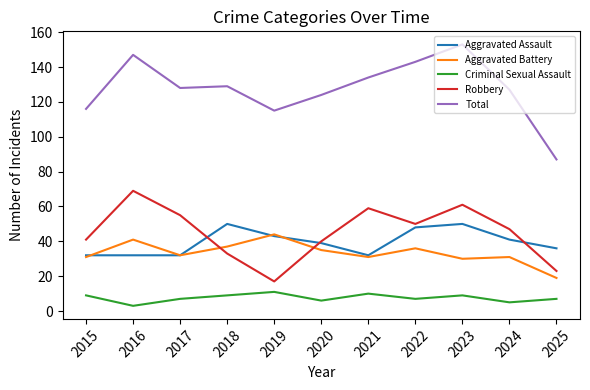

Reading left to right, what are all the values shown in this chart?

Aggravated Assault: 2015=32	2016=32	2017=32	2018=50	2019=43	2020=39	2021=32	2022=48	2023=50	2024=41	2025=36
Aggravated Battery: 2015=31	2016=41	2017=32	2018=37	2019=44	2020=35	2021=31	2022=36	2023=30	2024=31	2025=19
Criminal Sexual Assault: 2015=9	2016=3	2017=7	2018=9	2019=11	2020=6	2021=10	2022=7	2023=9	2024=5	2025=7
Robbery: 2015=41	2016=69	2017=55	2018=33	2019=17	2020=40	2021=59	2022=50	2023=61	2024=47	2025=23
Total: 2015=116	2016=147	2017=128	2018=129	2019=115	2020=124	2021=134	2022=143	2023=153	2024=127	2025=87